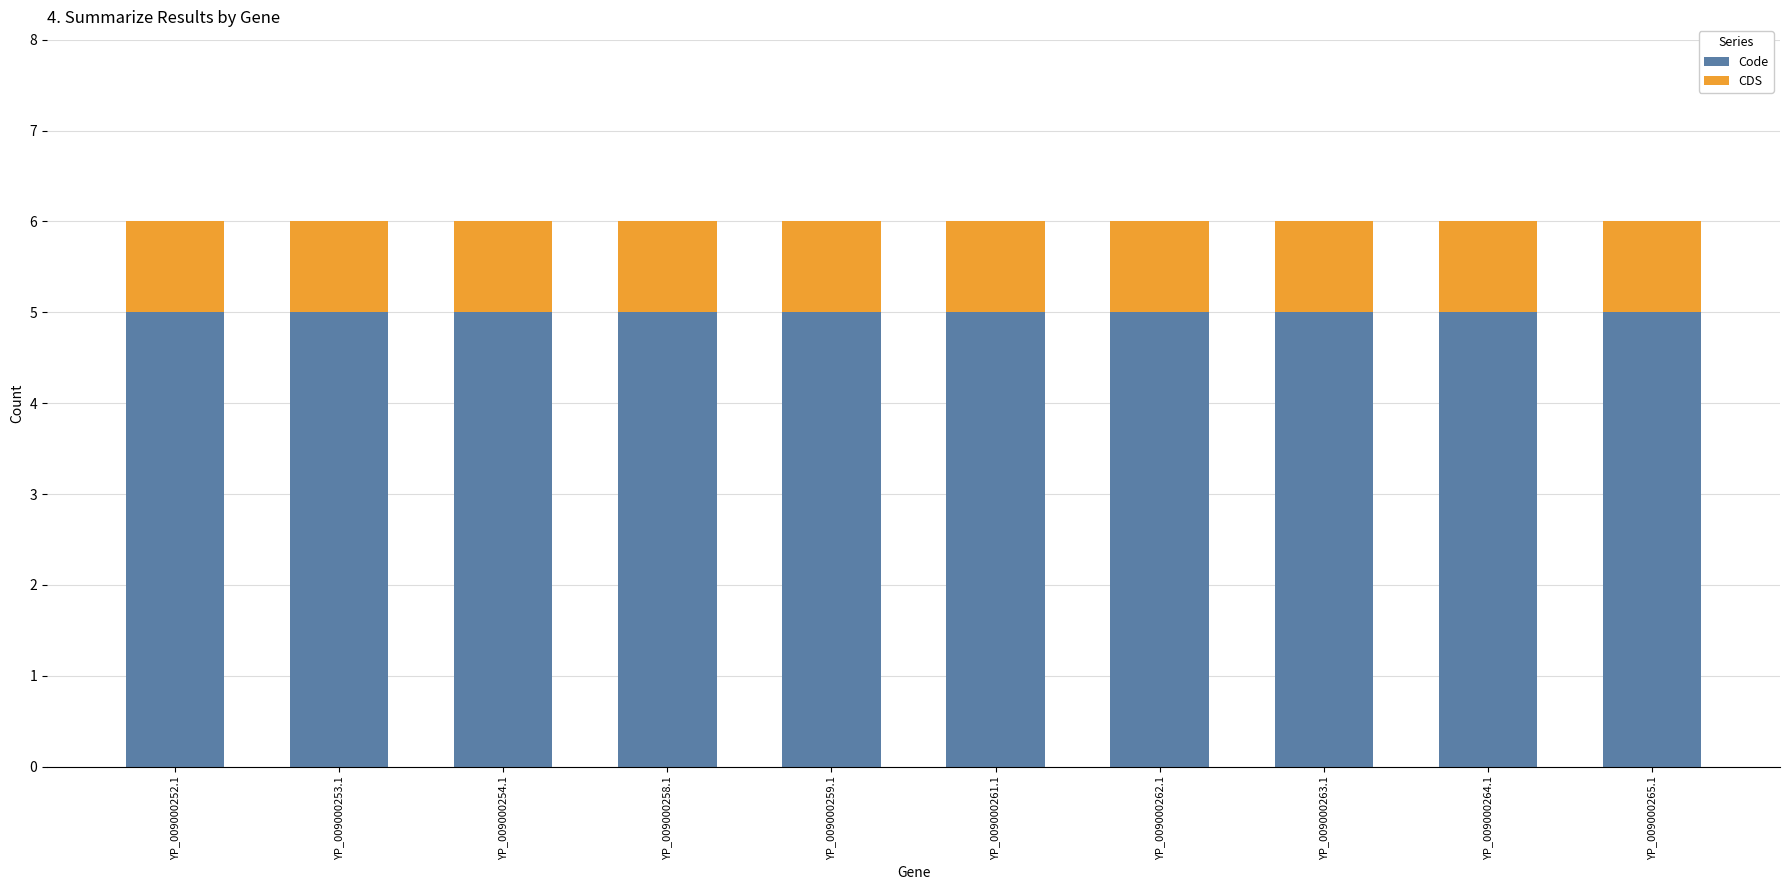

The Code series shows 9 at YP_009000258.1. True or false?

False